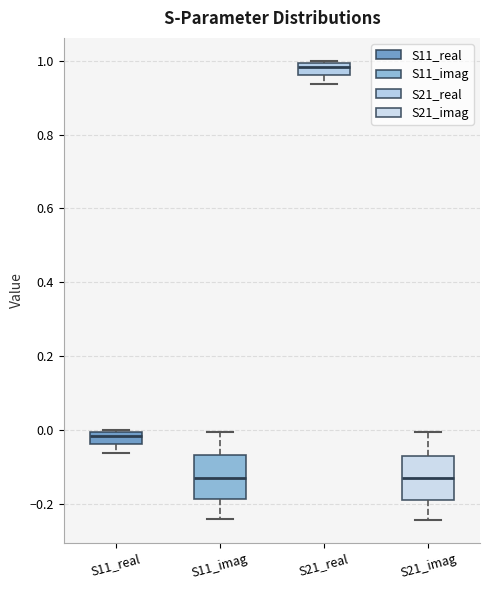

Where is the lower edge of the box for S21_imag on the y-axis? The values are not printed on the chart, so give them approximately, as read against the axis.

-0.20